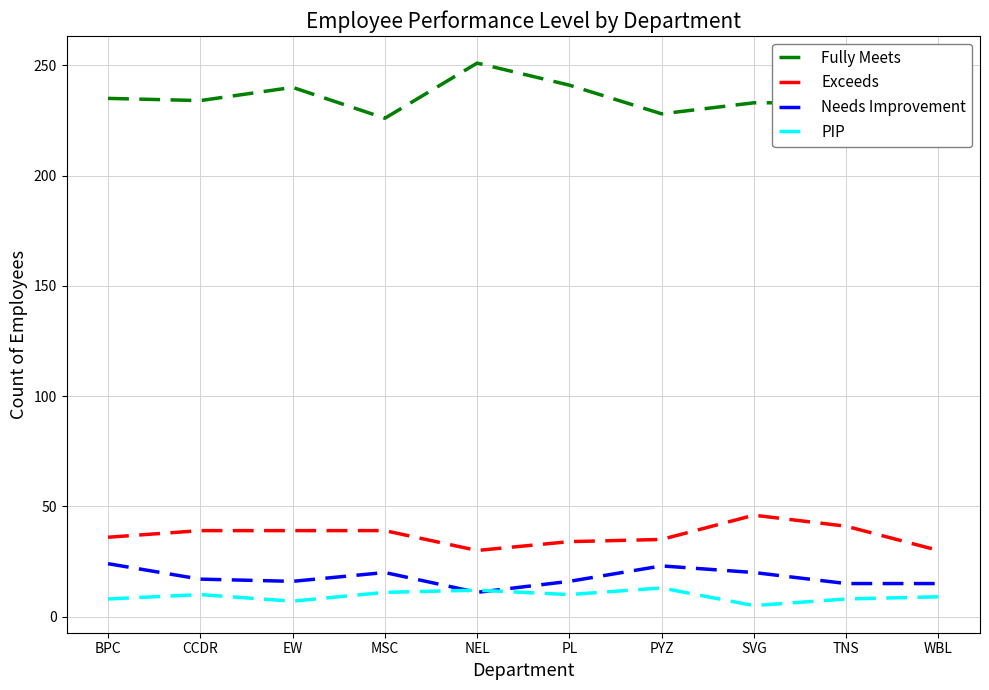

True or false: PIP and Exceeds intersect in this chart.

False